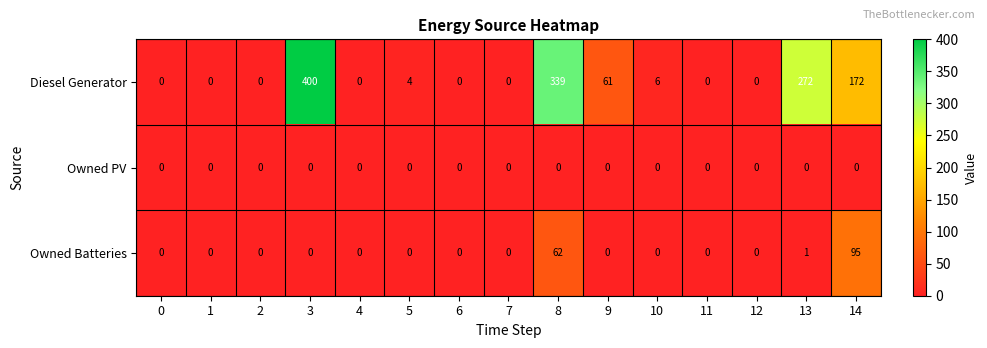

What is the greatest value displayed?

400